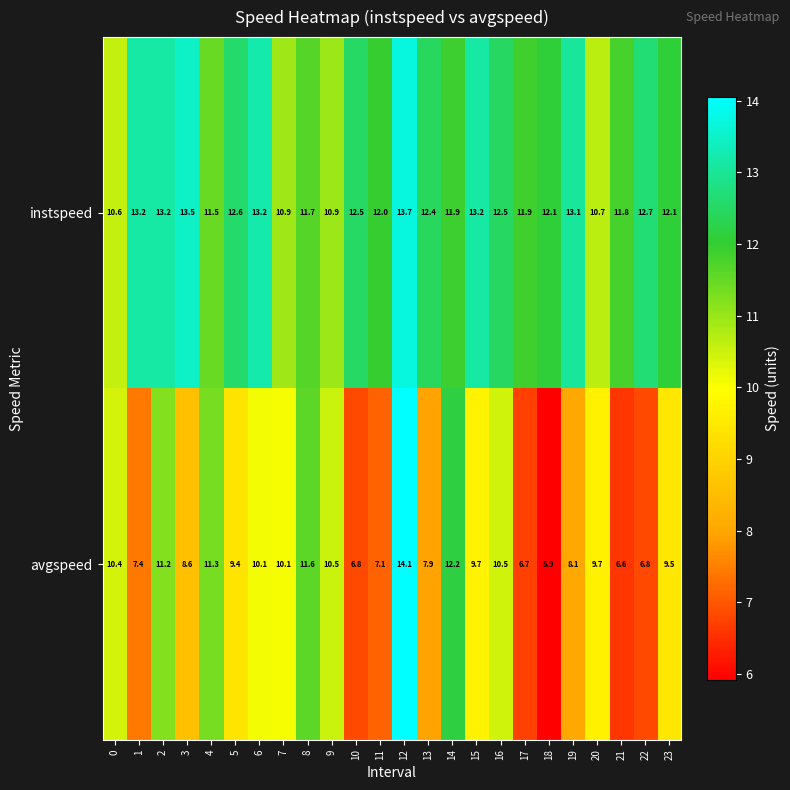

Rank the series by their average value, from lowest to highest.

avgspeed, instspeed